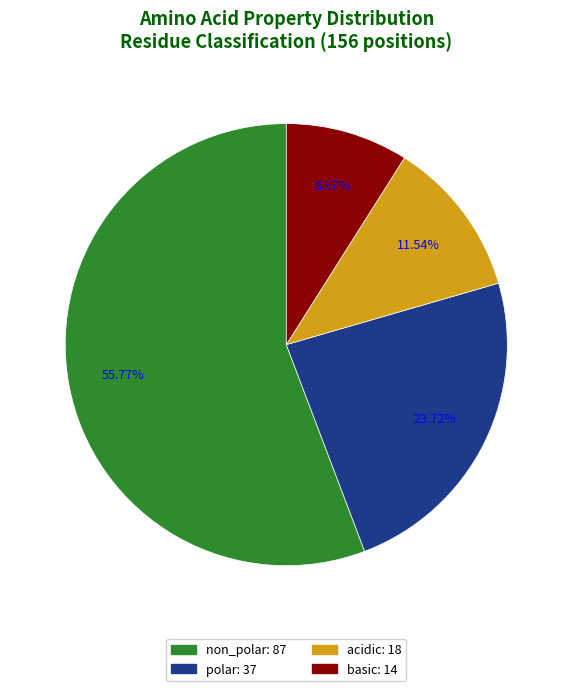

What is the smallest slice in the pie chart?

basic